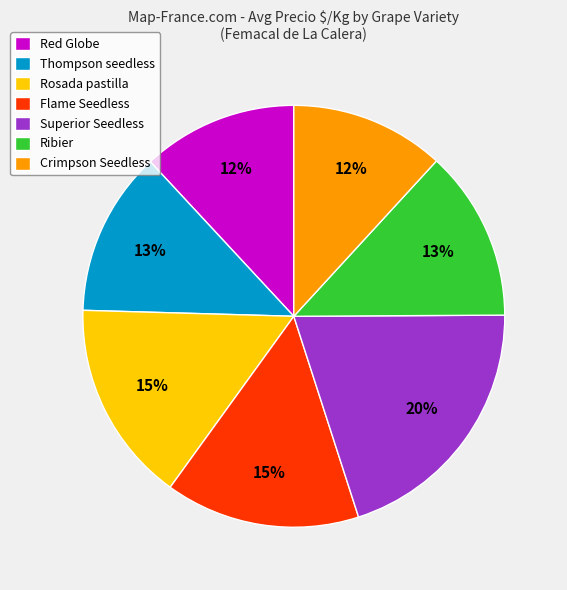

Which has a higher value, Flame Seedless or Superior Seedless?

Superior Seedless